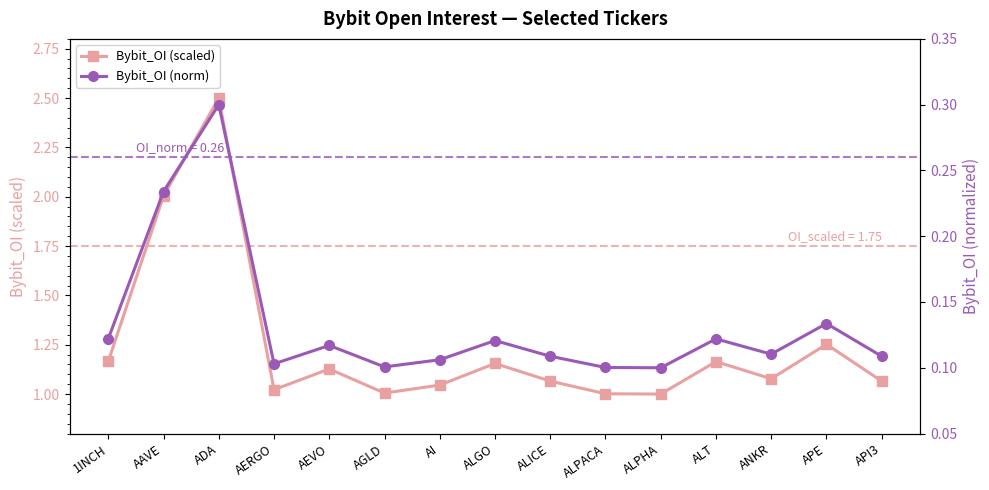

What is the value of the Bybit_OI (norm) point at the 11th from the left?

0.1